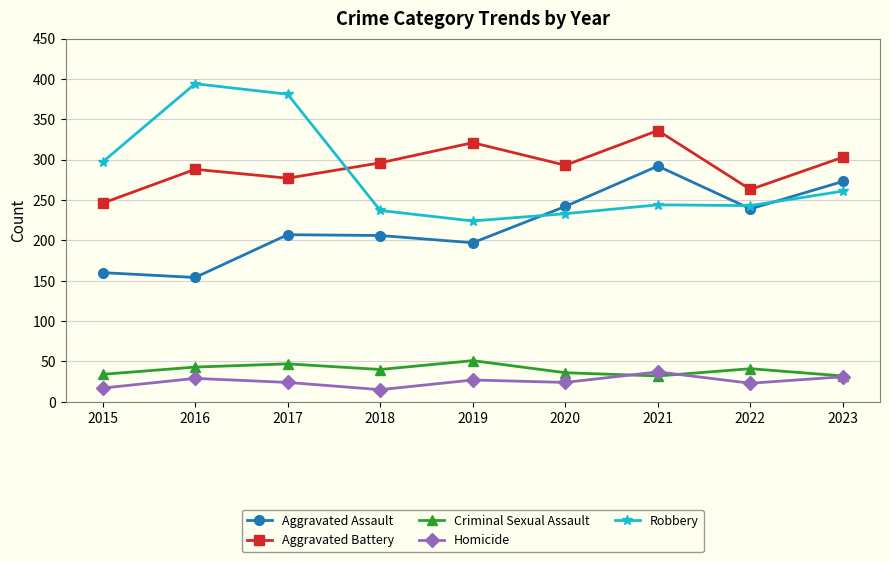

At how many categories does at least one series exceed 211?

9